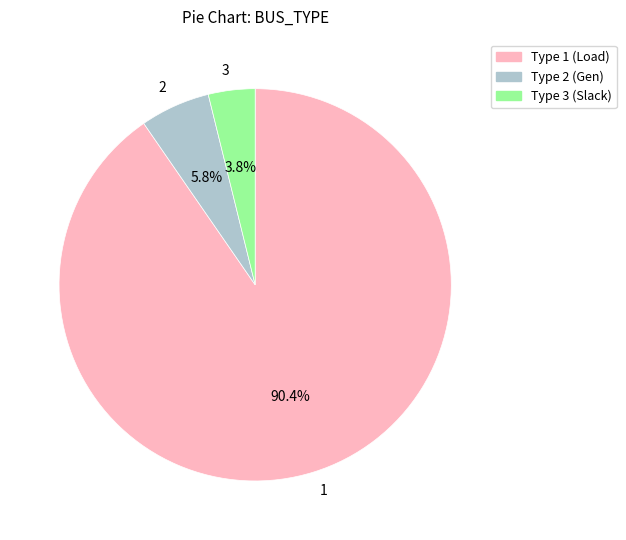

Is 1 the majority of the pie?

Yes